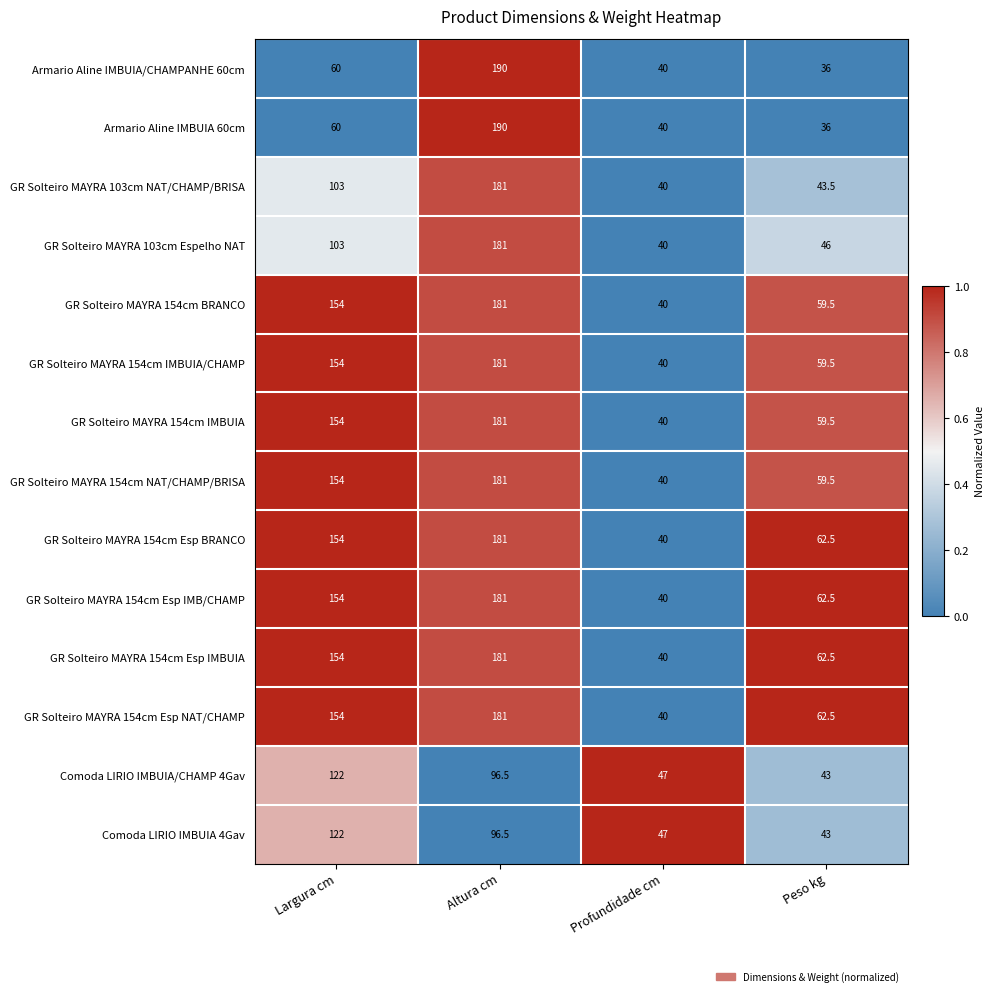

What is the difference between the maximum and second lowest values in the Armario Aline IMBUIA 60cm series?

150.0